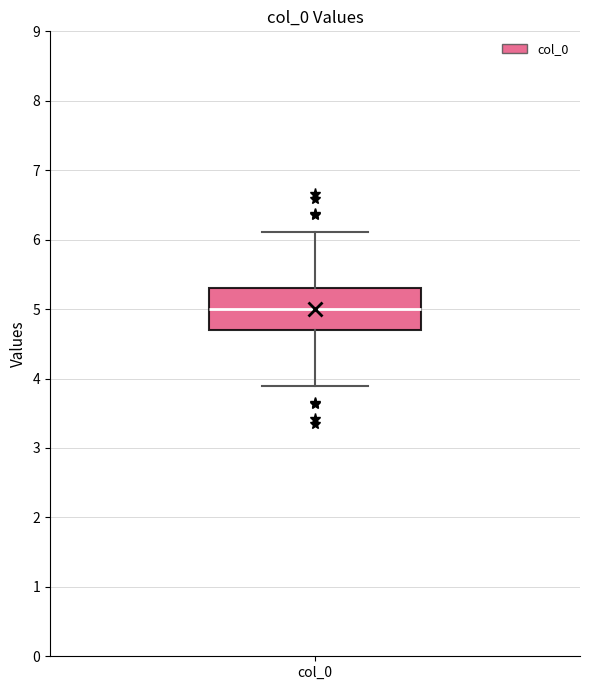

Where does the lower whisker of the box for col_0 end on the y-axis? The values are not printed on the chart, so give them approximately, as read against the axis.

3.9